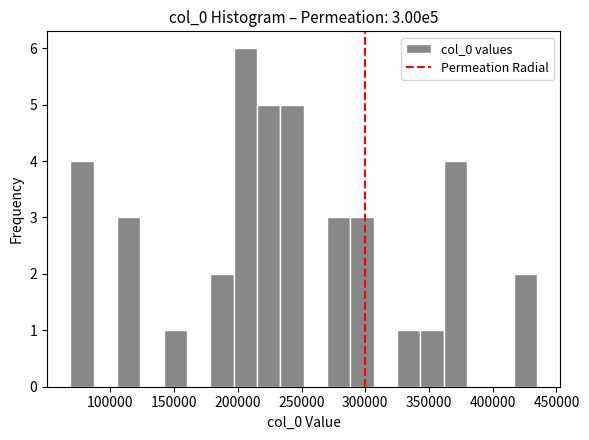

Around what value on the x-axis is the tallest bar? Give the approximate position of its centre, as read against the axis.

205000